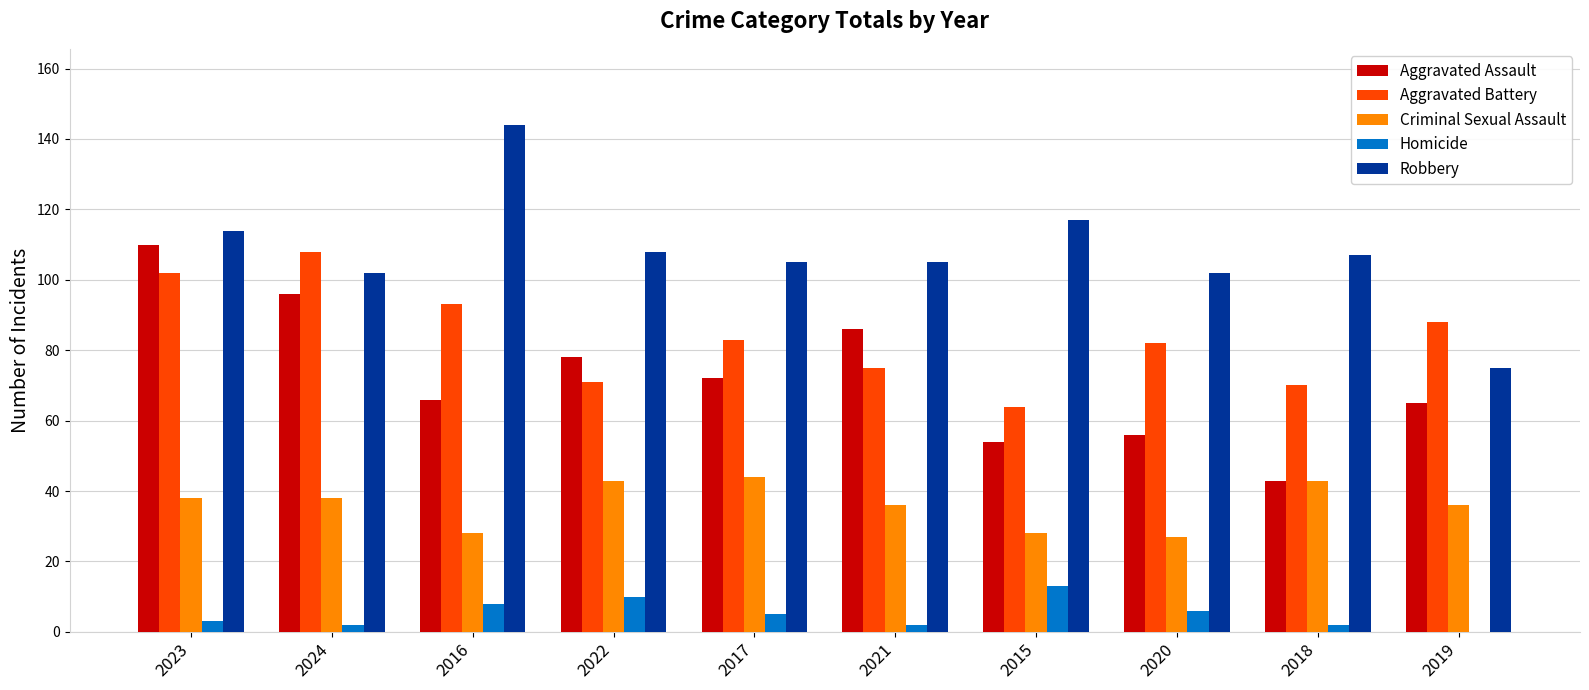

What is the maximum value for Robbery?

144